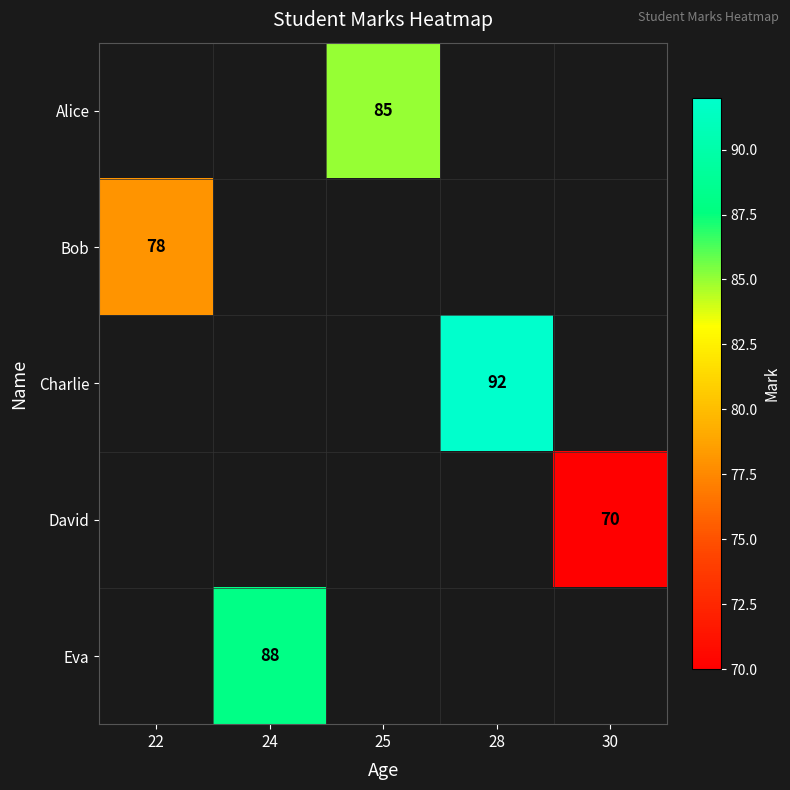

Is it true that Charlie equals 163 at 28?

False